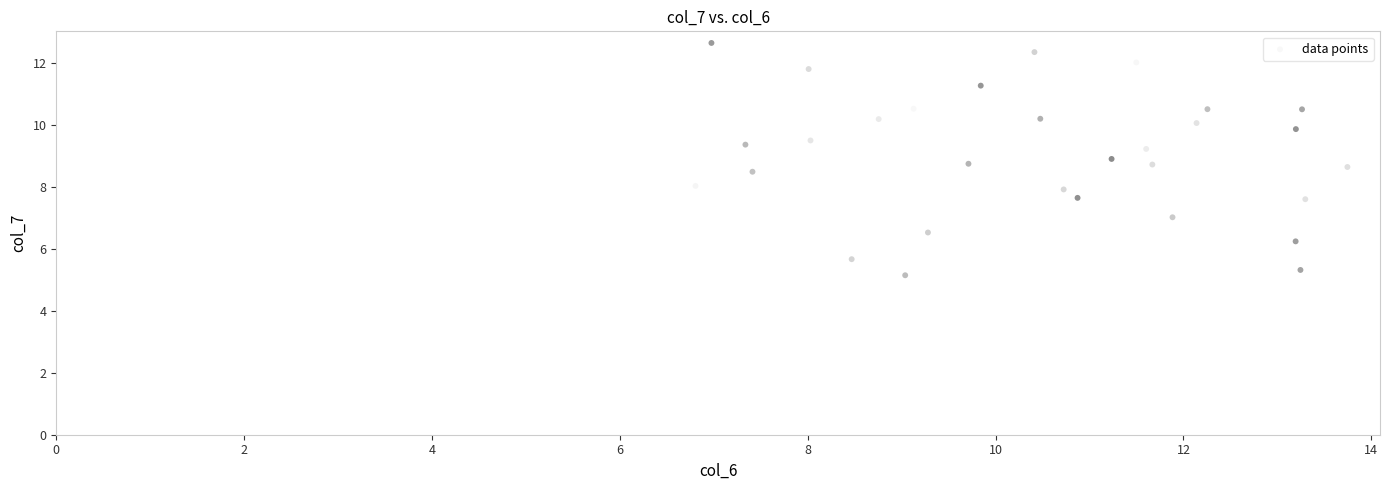

What is the range of X values (max minus min)?

6.9